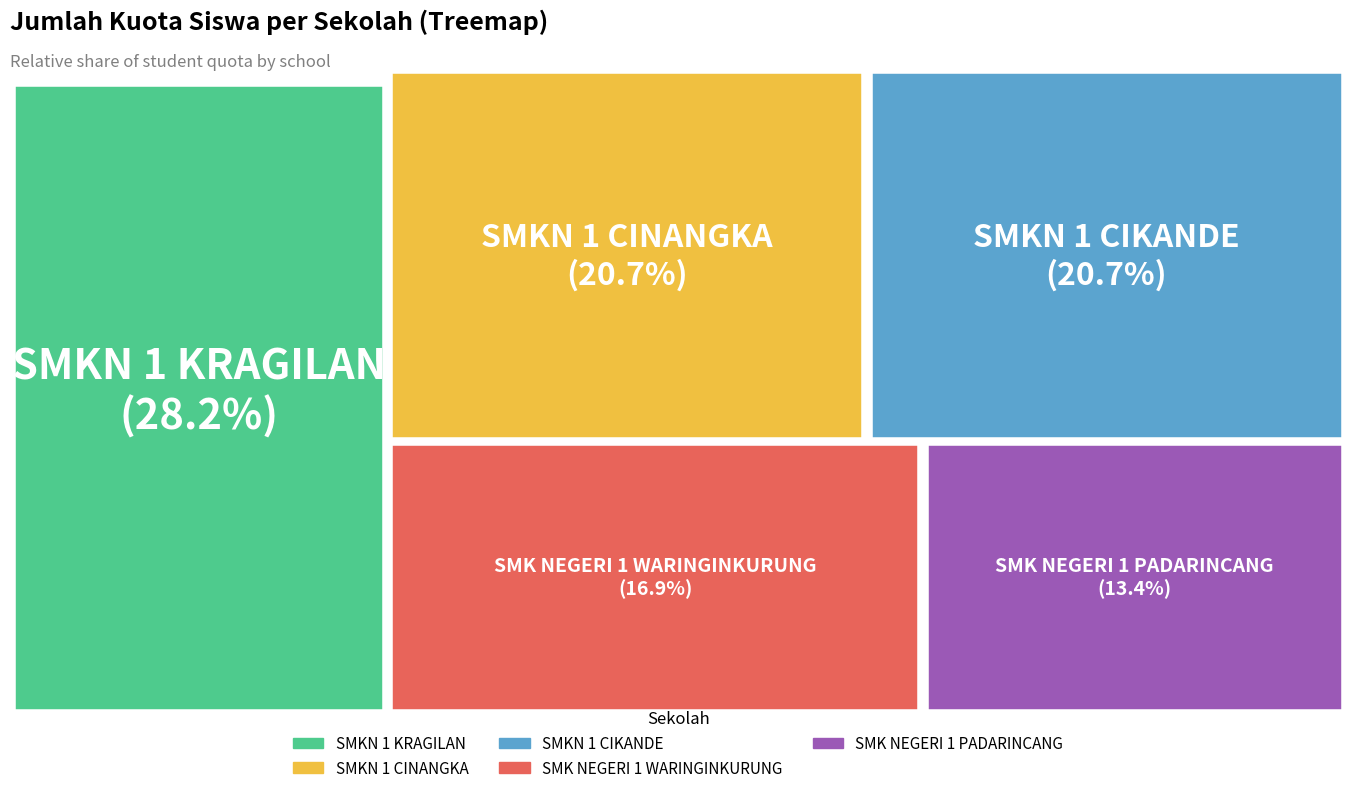

To the nearest percent, what percentage of the pie is SMKN 1 CIKANDE?

21%